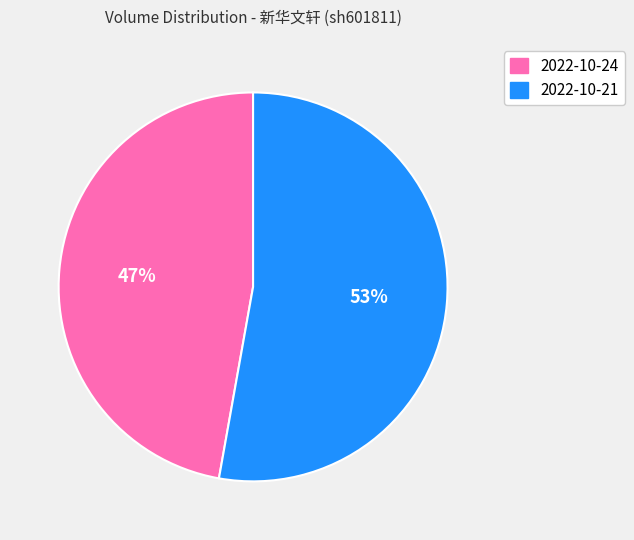

True or false: 2022-10-24 accounts for 47% of the total.

True